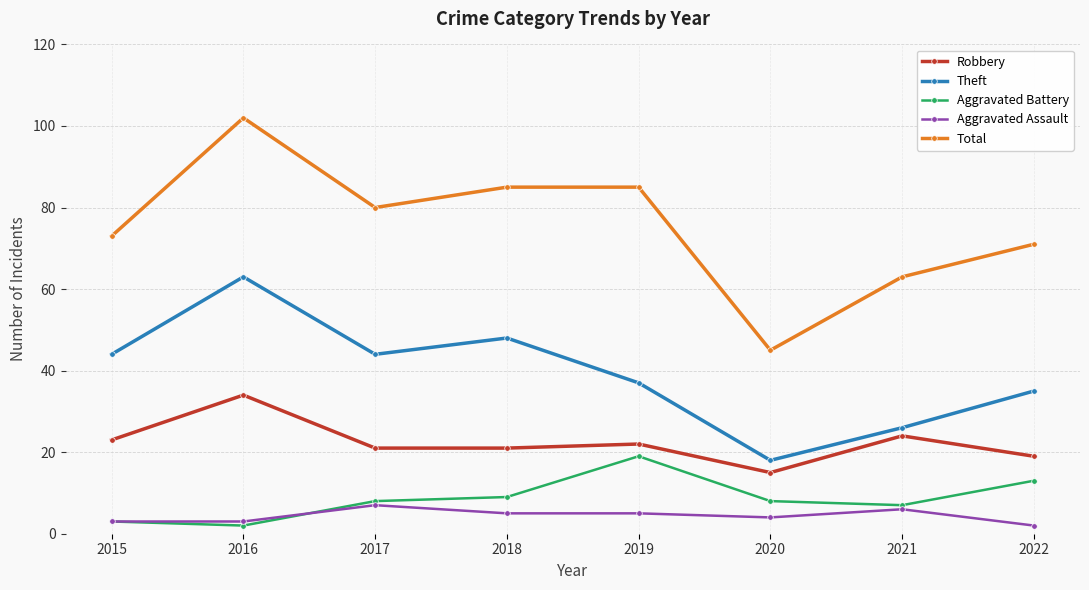

True or false: Total has a value of 85 at 2019.

True